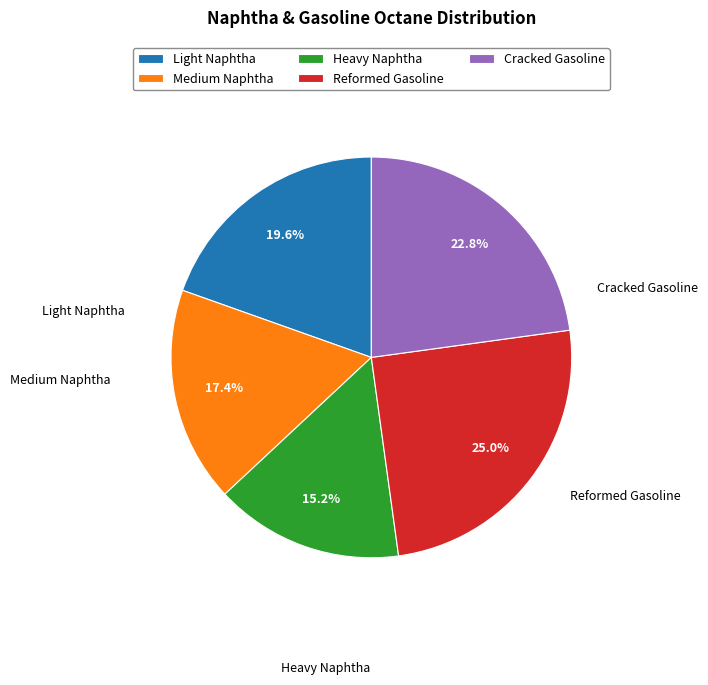

What percentage is the Heavy Naphtha slice, to the nearest percent?

15%